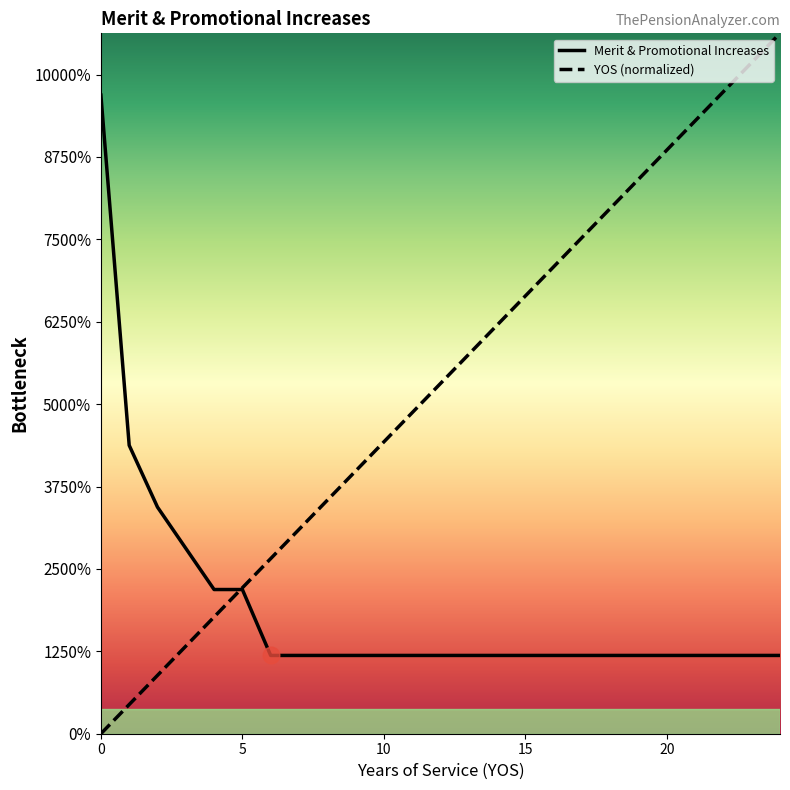

What are all the series names shown in the legend?

Merit & Promotional Increases, YOS (normalized)